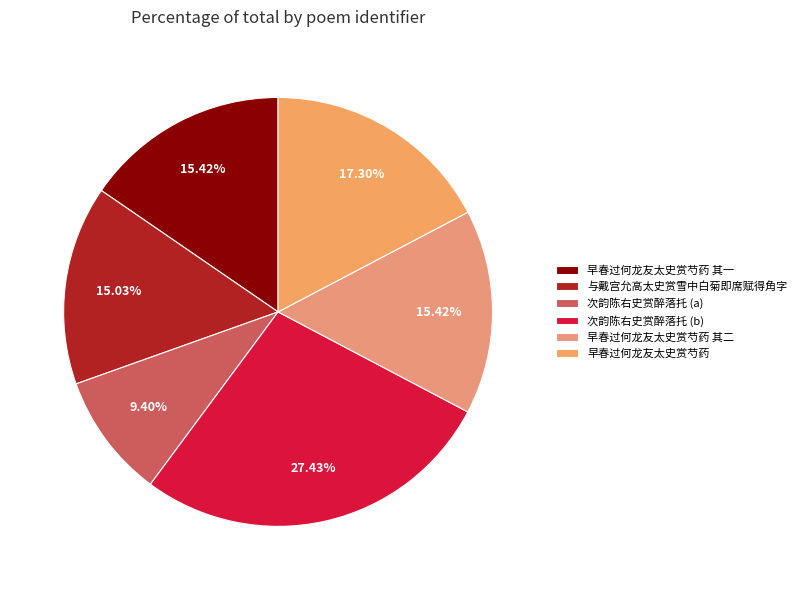

To the nearest percent, what is the difference between the largest and smallest slice percentages?

18%